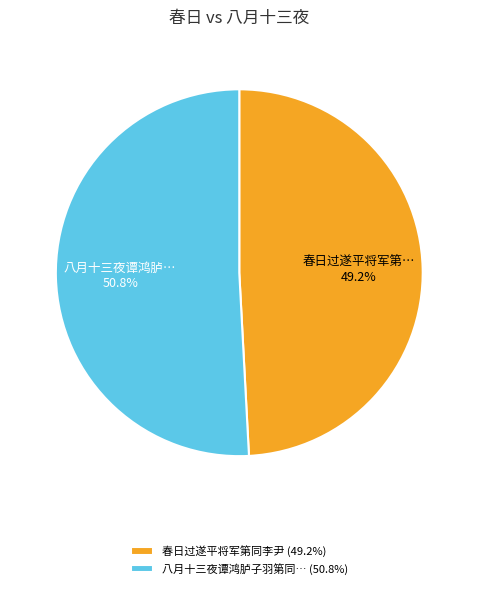

What is the majority slice?

八月十三夜谭鸿胪子羽第同… (50.8%)